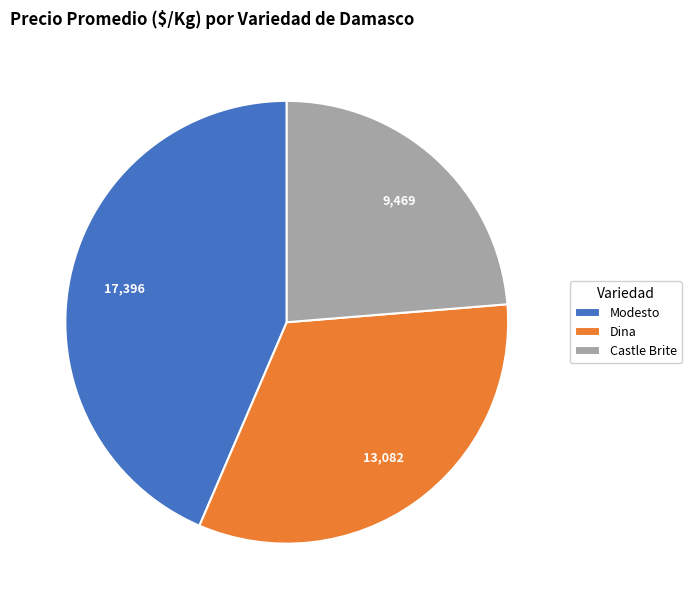

What is the largest slice in the pie chart?

Modesto